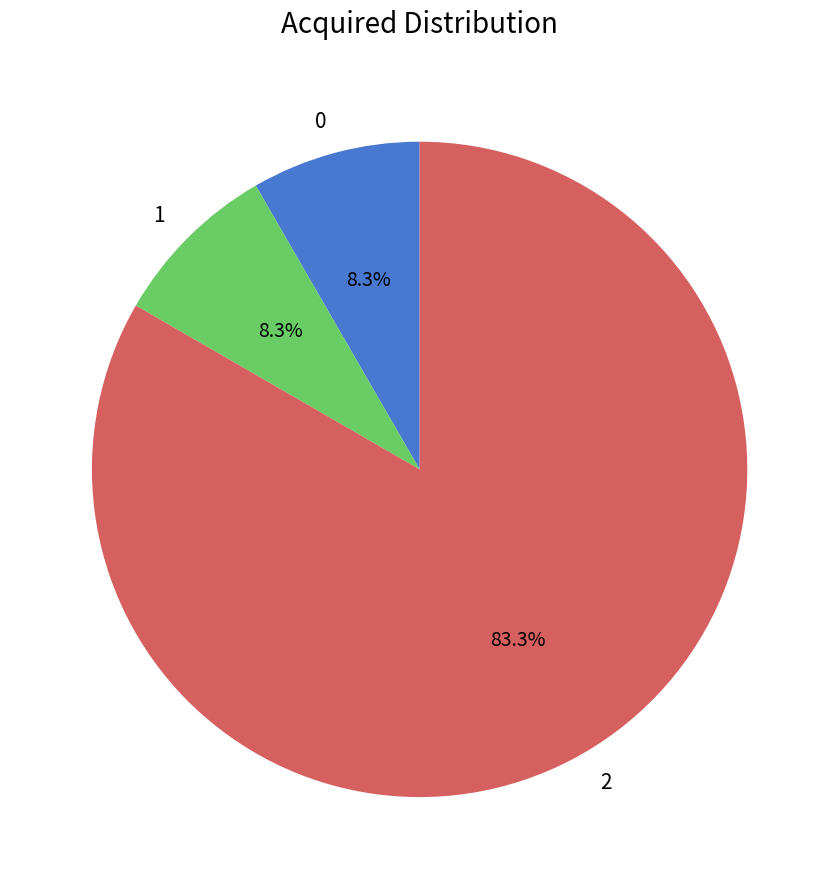

Is it true that 1 is 8% of the pie?

True